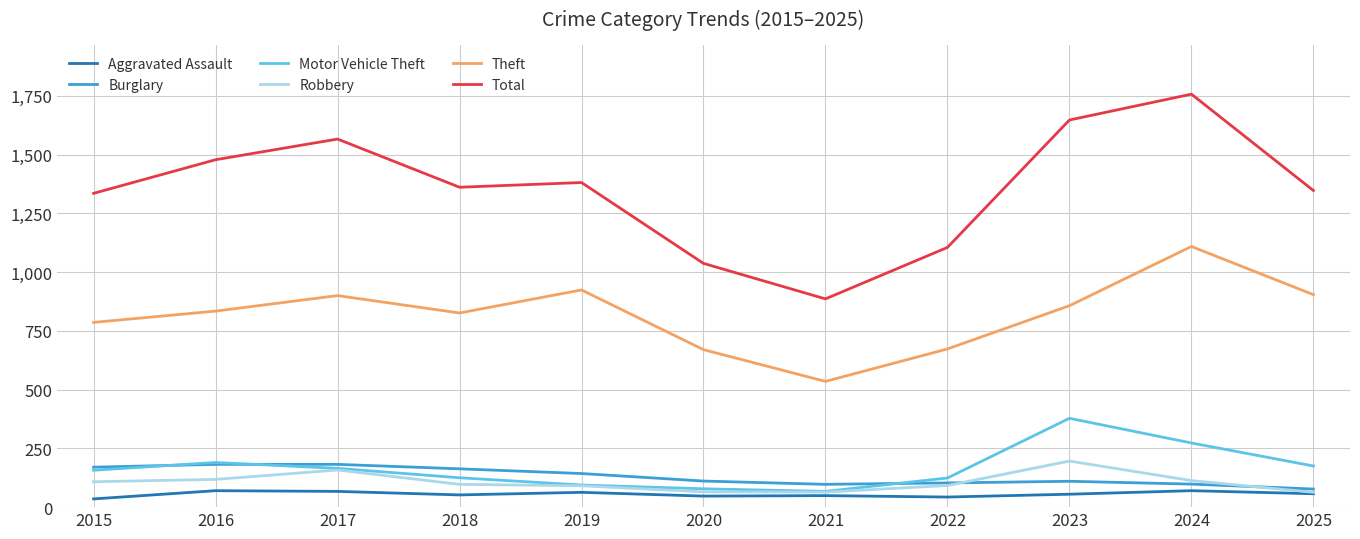

True or false: Theft and Aggravated Assault cross at least once.

False